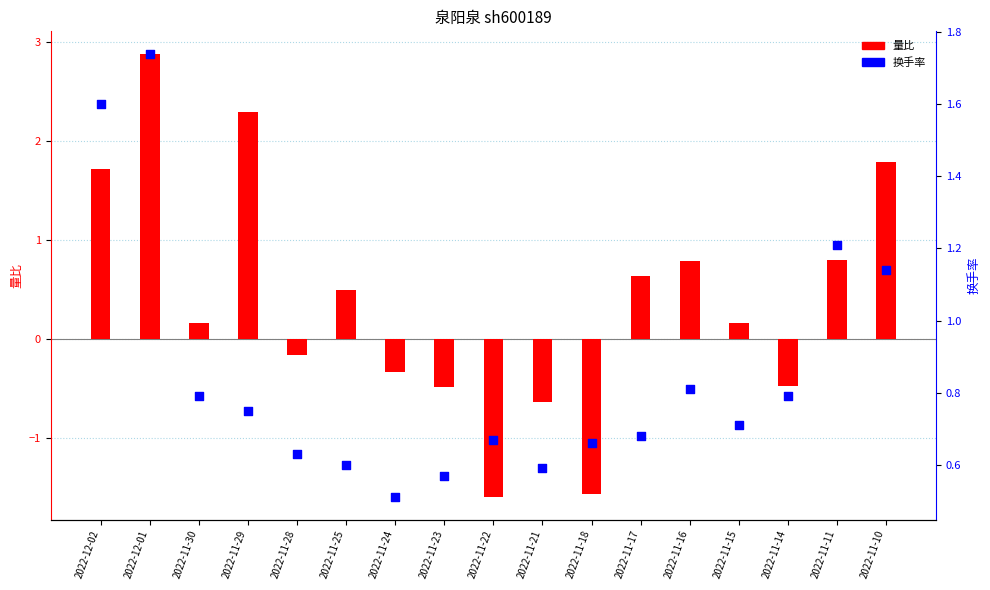

What is the total value across all series at 2022-11-18?

-0.9